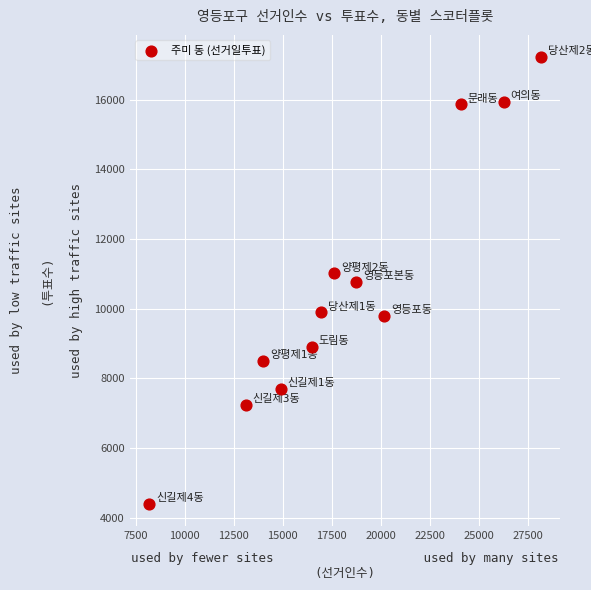

What is the range of Y values (max minus min)?

12815